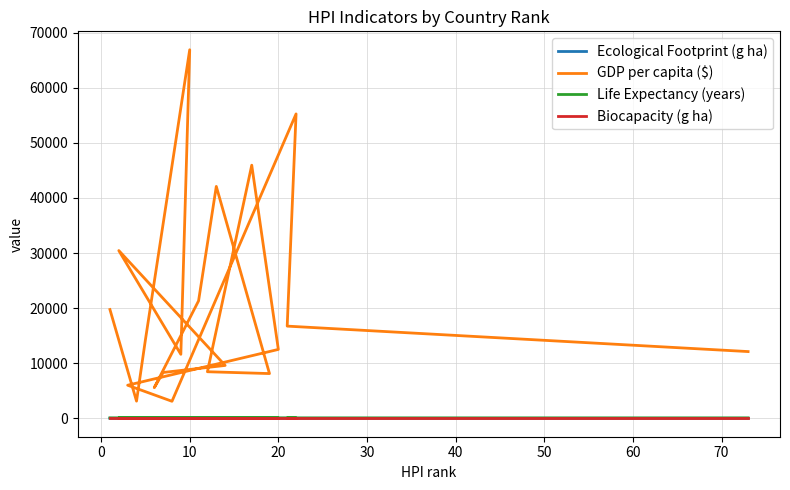

What is the value of the Biocapacity (g ha) point at the 20th from the left?

1.6